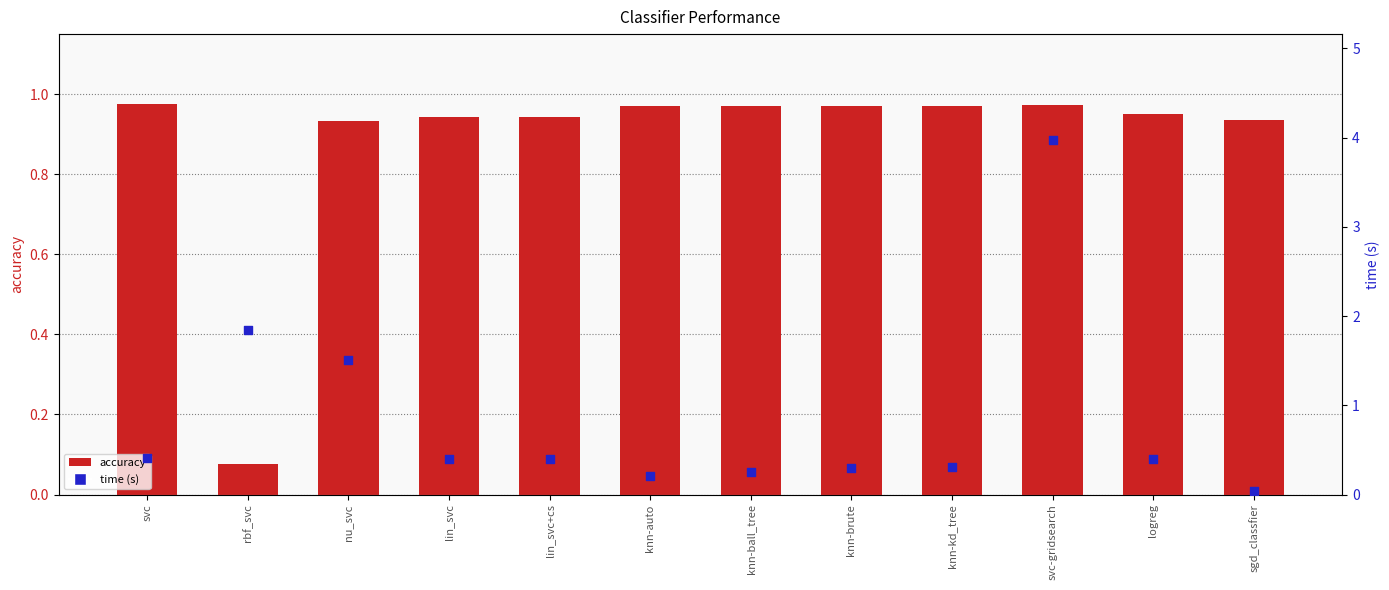

Which series has the largest Y range (max minus min)?

time (s)